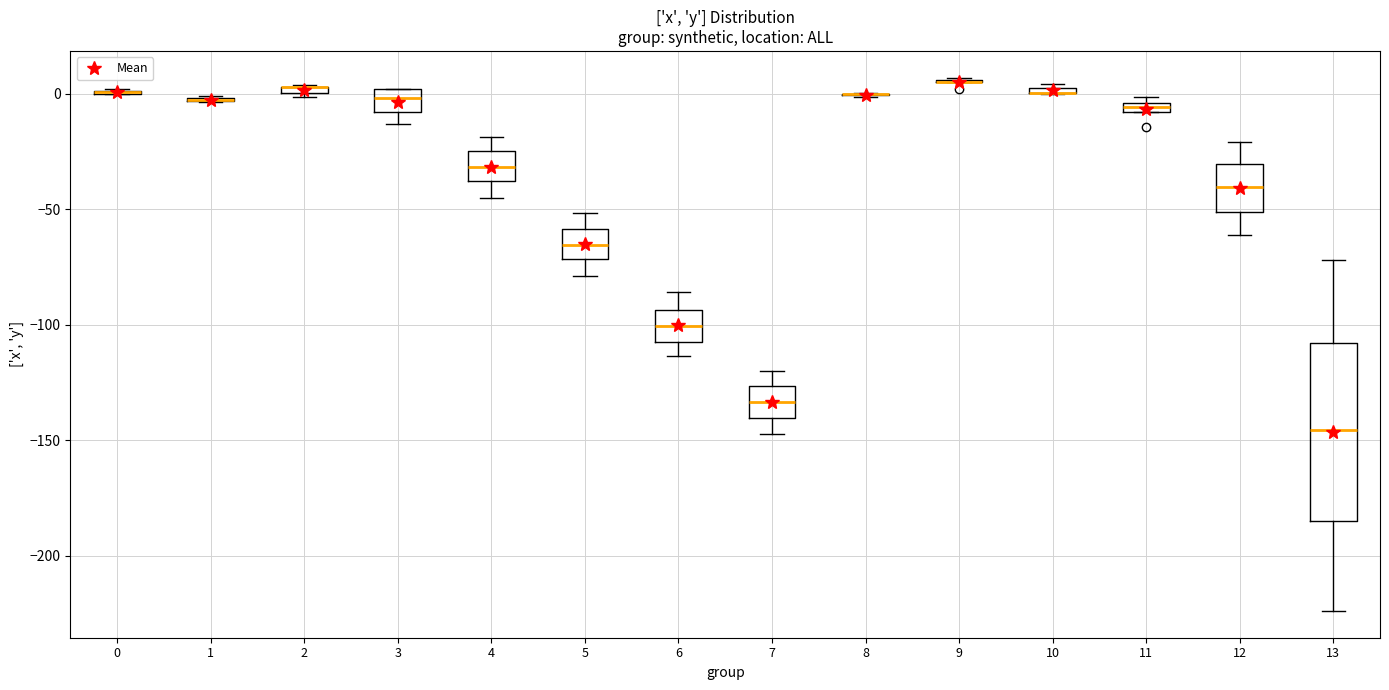

Where is the upper edge of the box at x = 4 on the y-axis? The values are not printed on the chart, so give them approximately, as read against the axis.

-25